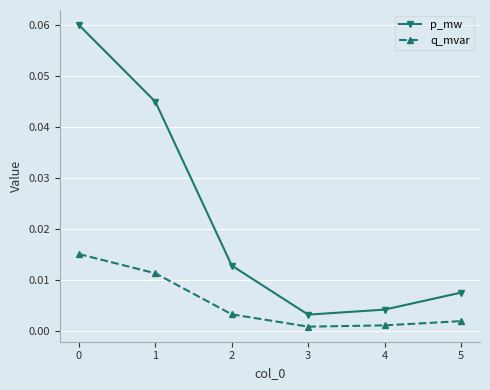

True or false: p_mw and q_mvar cross at least once.

False